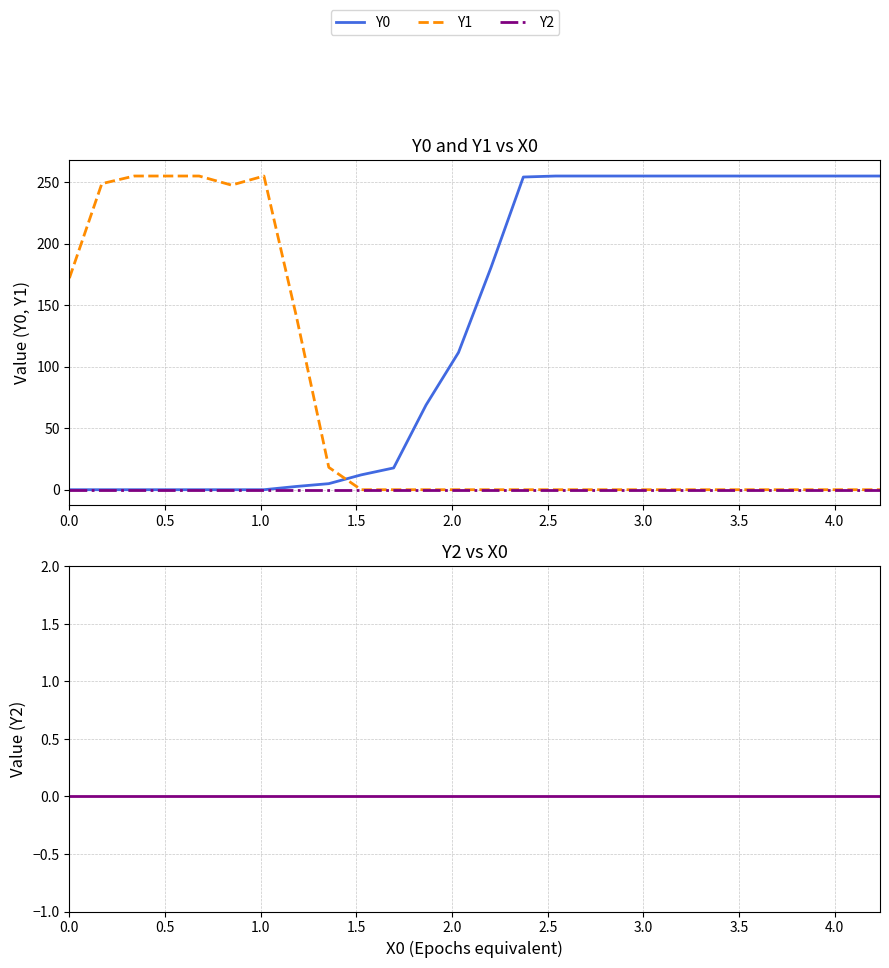

Where is Y0 nearest to the value 127?

12